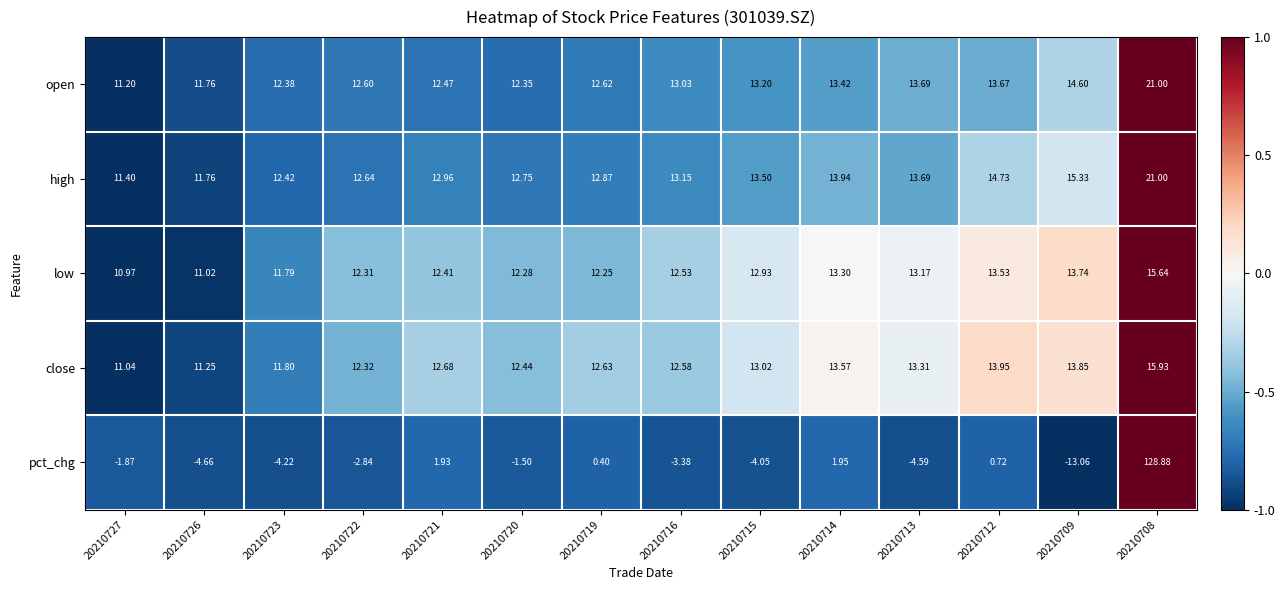

Is the value of low at 20210714 greater than the value of high at 20210709?

No